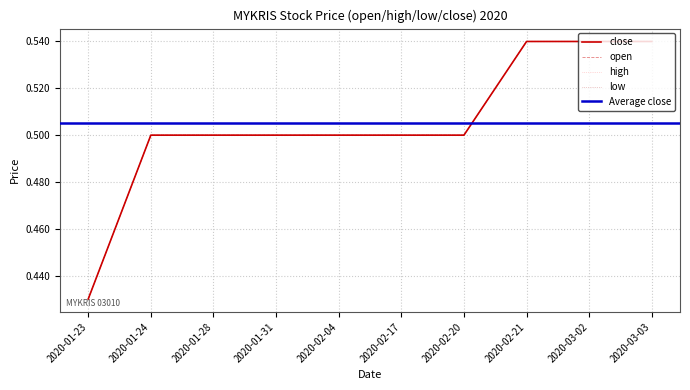

At which category is the sum across all series the highest?

2020-02-21